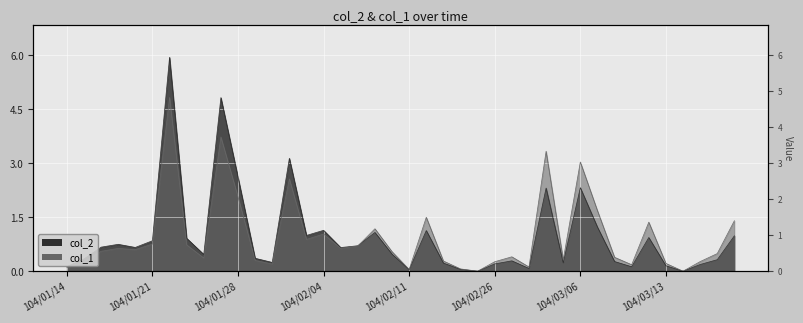

Between 104/01/28 and 104/03/11, which is larger?

104/01/28